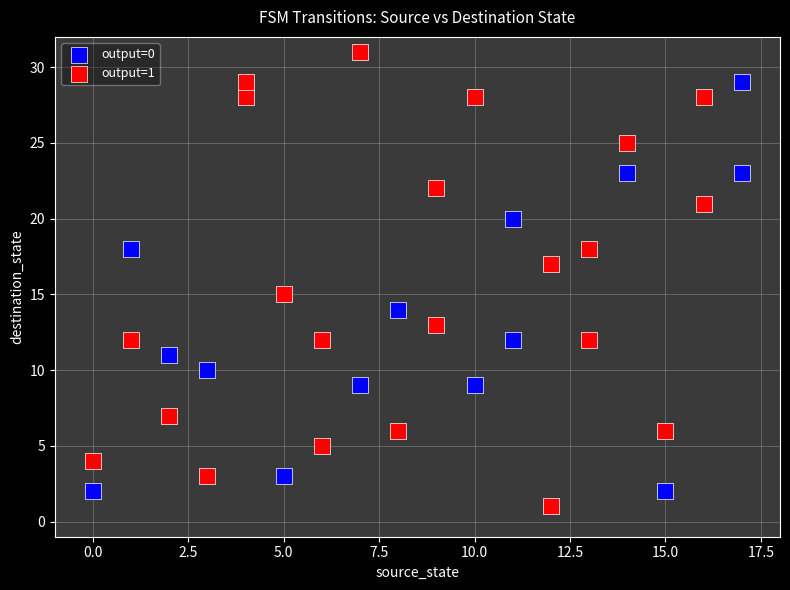

What are all the series names shown in the legend?

output=0, output=1